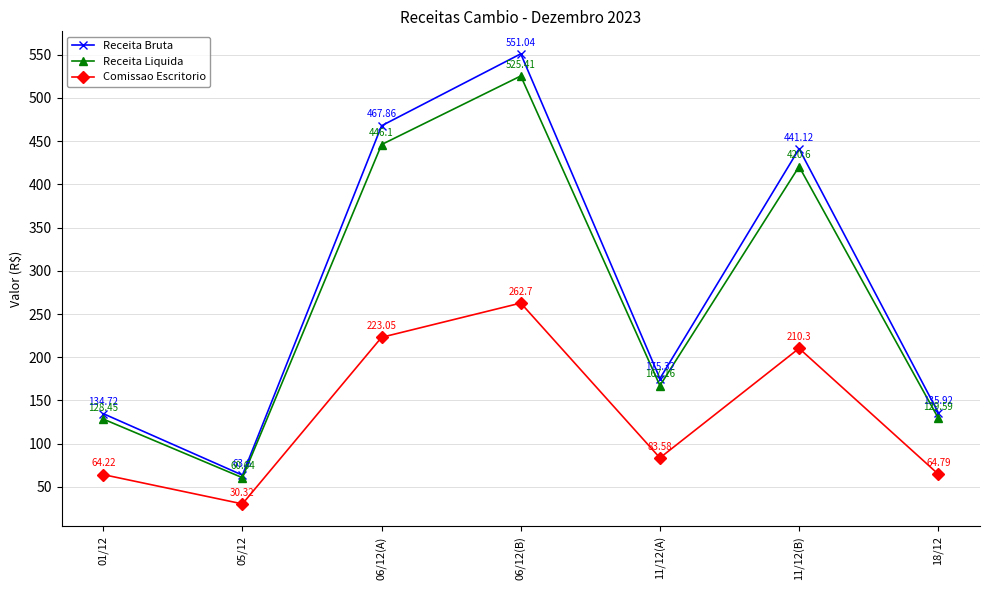

Does the chart display data point markers on the line(s)?

Yes